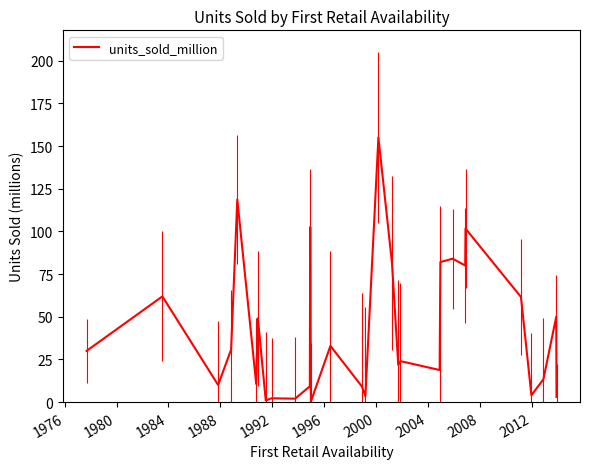

What is the greatest value displayed?

155.0